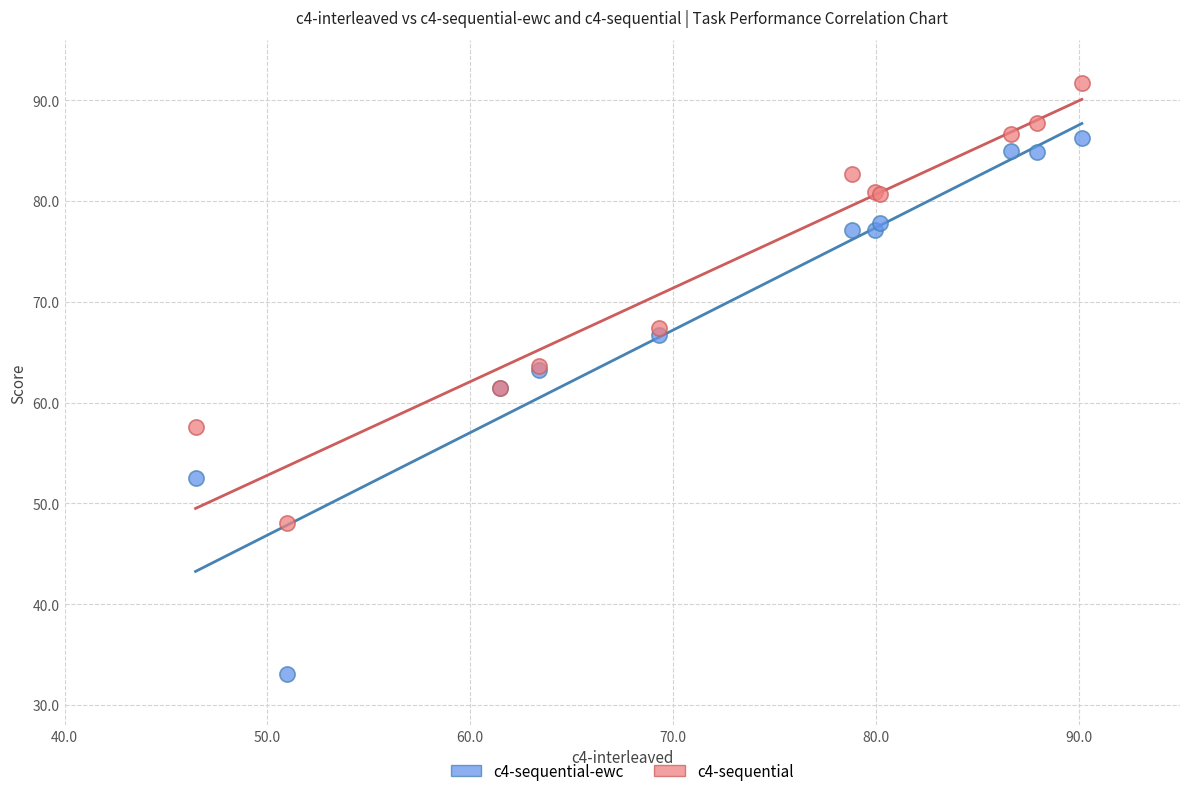

Which series contains the lowest Y value?

c4-sequential-ewc